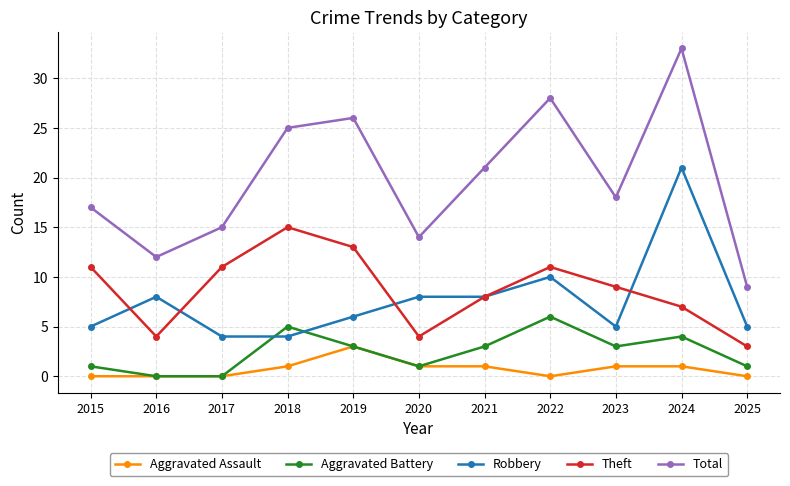

Does the chart display data point markers on the line(s)?

Yes